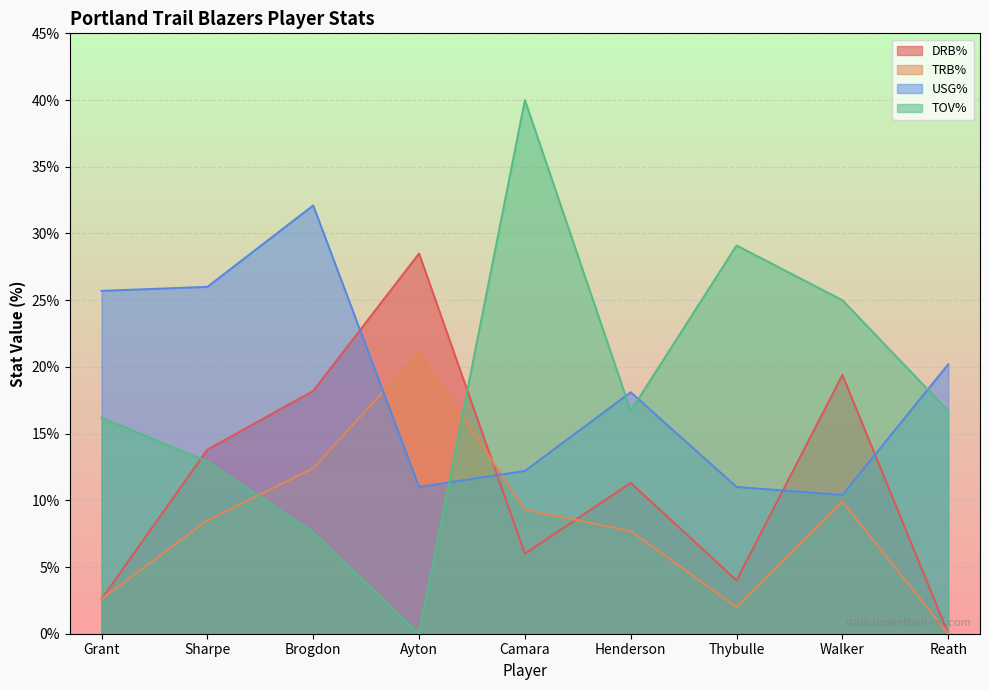

How many values in TRB% are above zero?

8